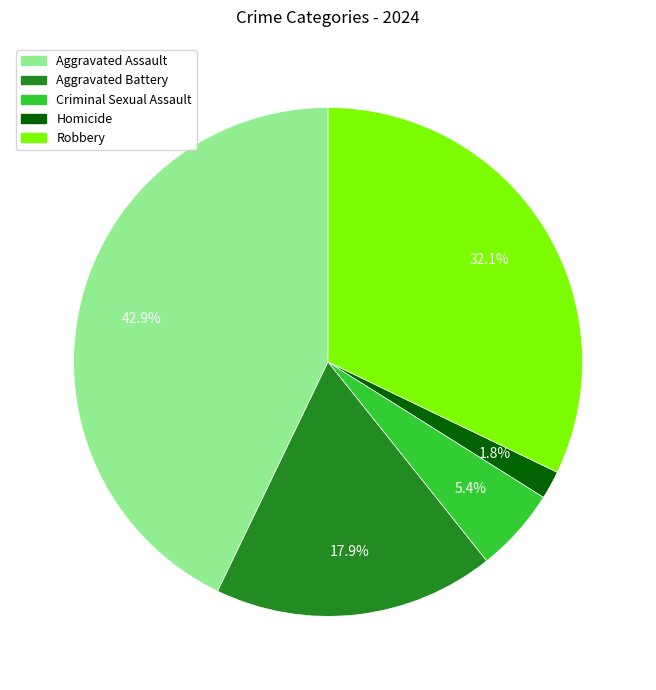

Which category has the biggest portion of the pie?

Aggravated Assault